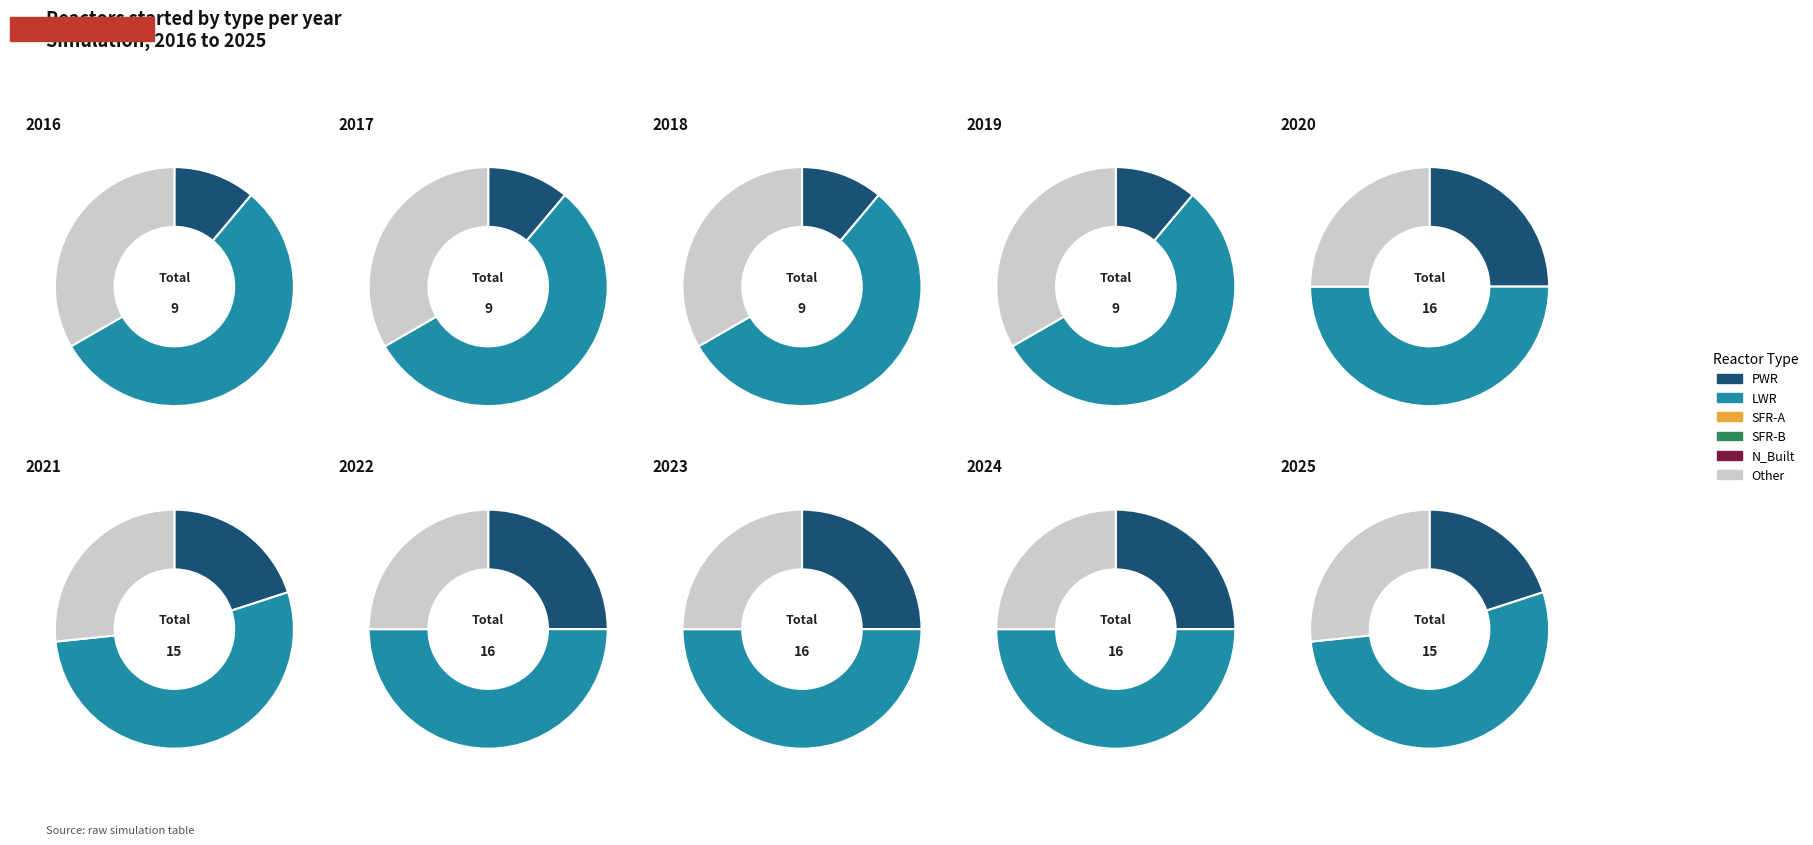

Does any single category account for the majority?

No